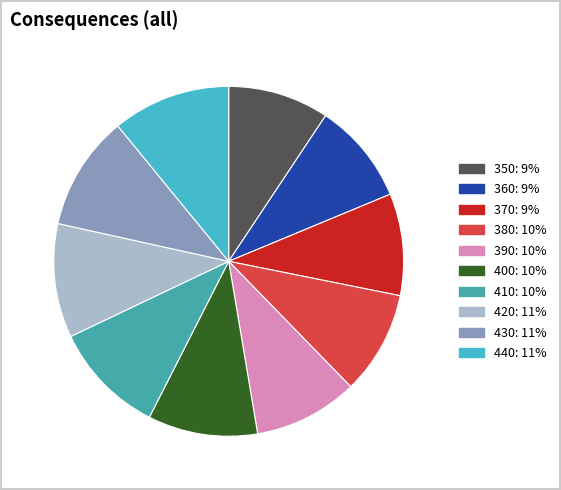

Combined, do 350 and 420 account for over 50%?

No